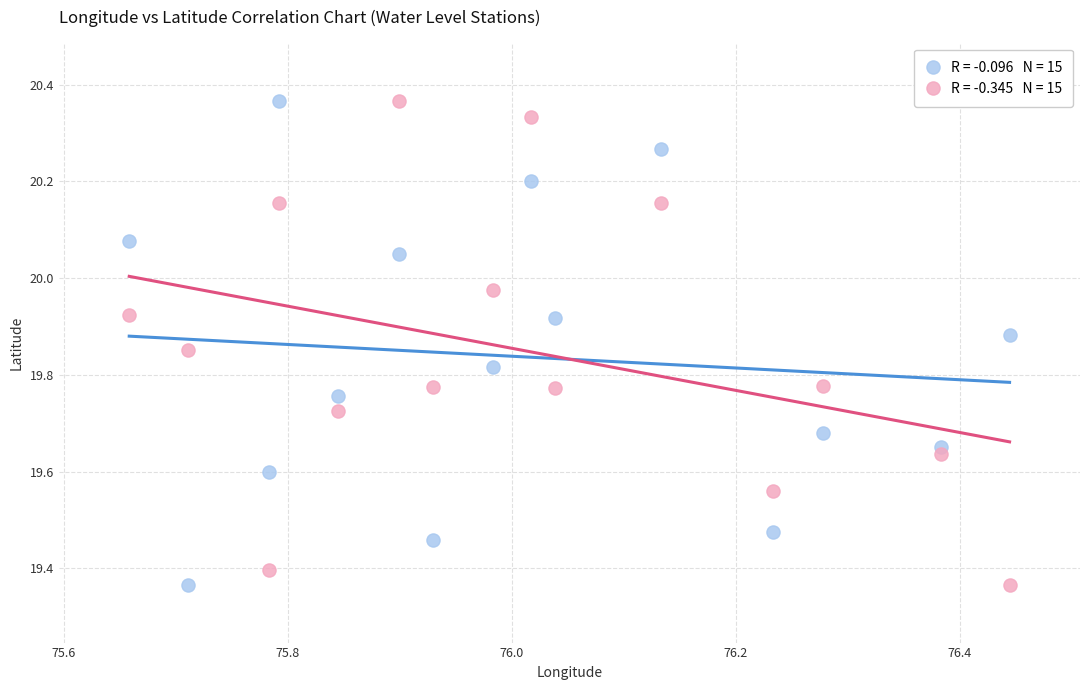

Across all data points, what is the range of Y values (max minus min)?

1.0